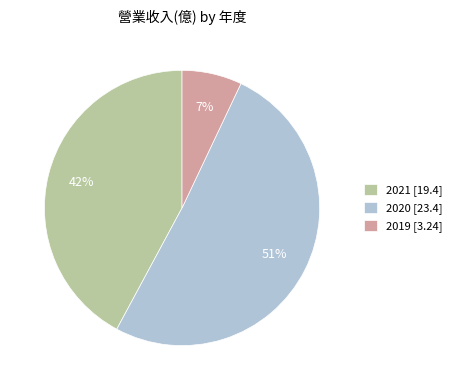

Which category has the smallest portion of the pie?

2019